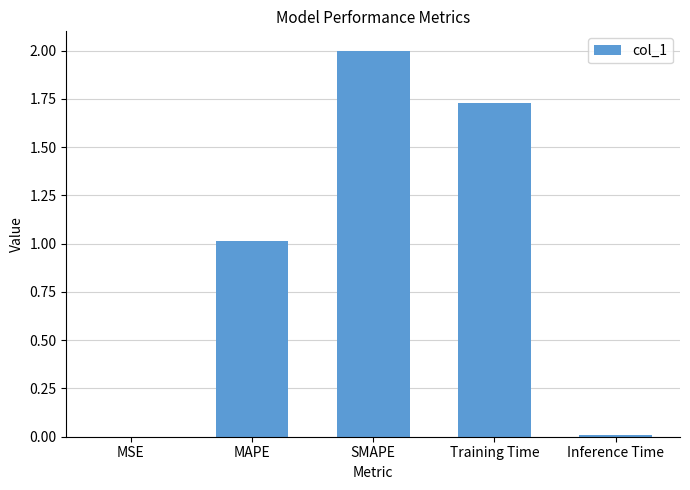

What is the maximum value shown in the chart?

2.0